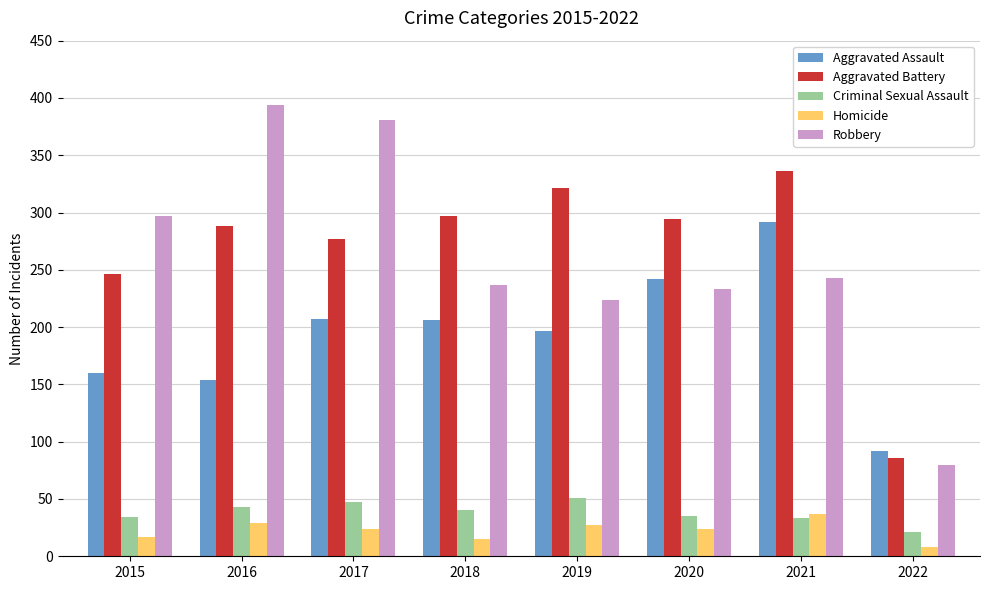

Which series has the largest total across all categories?

Aggravated Battery